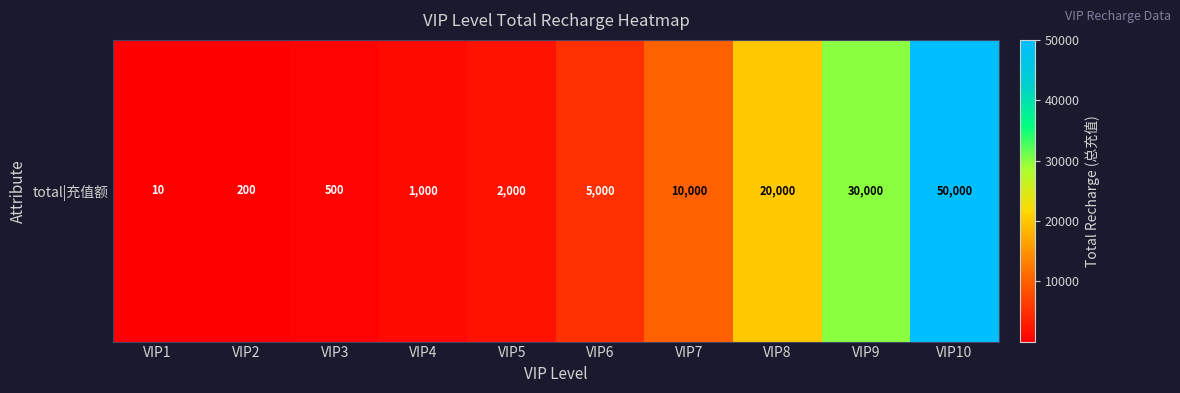

How many data points are less than 5000?

5